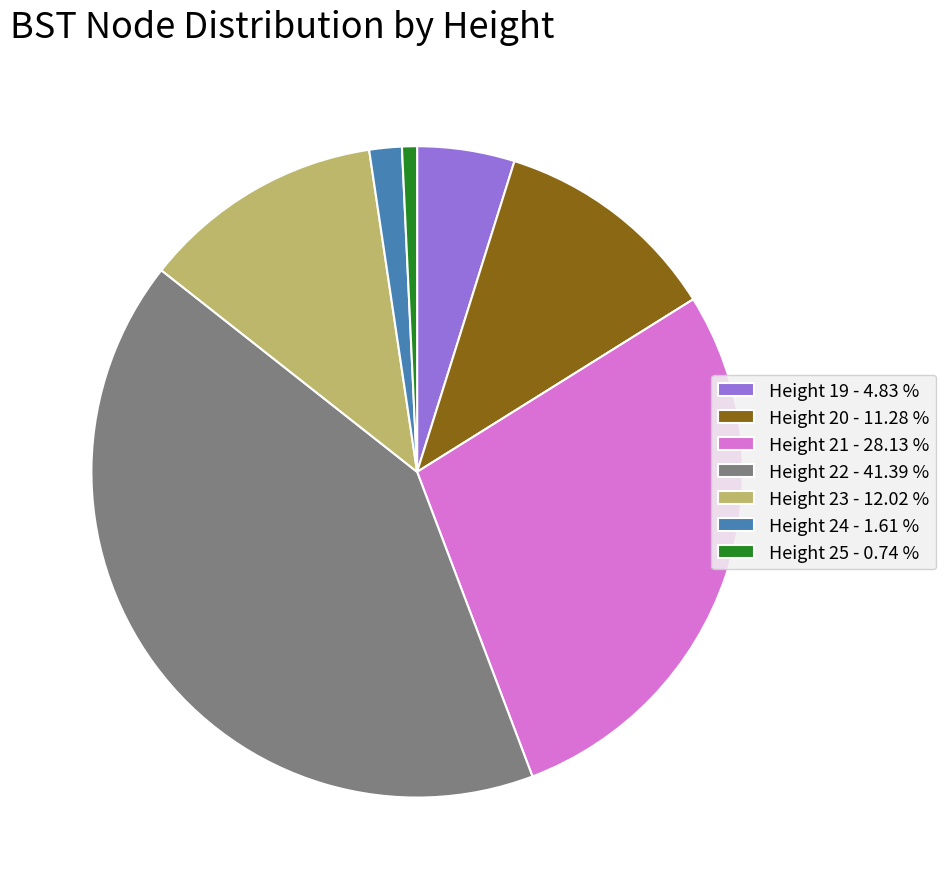

Approximately how many times larger is the value at Height 21 compared to Height 22?

0.7